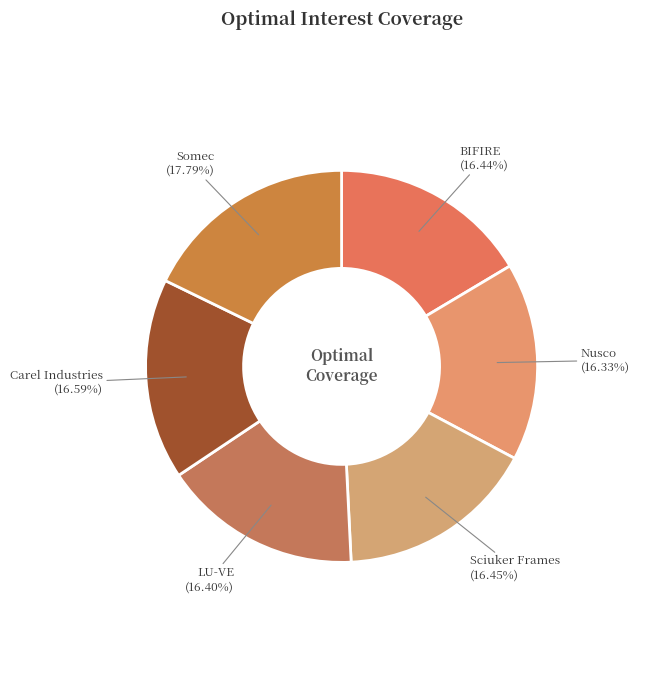

How many segments does this pie chart have?

6